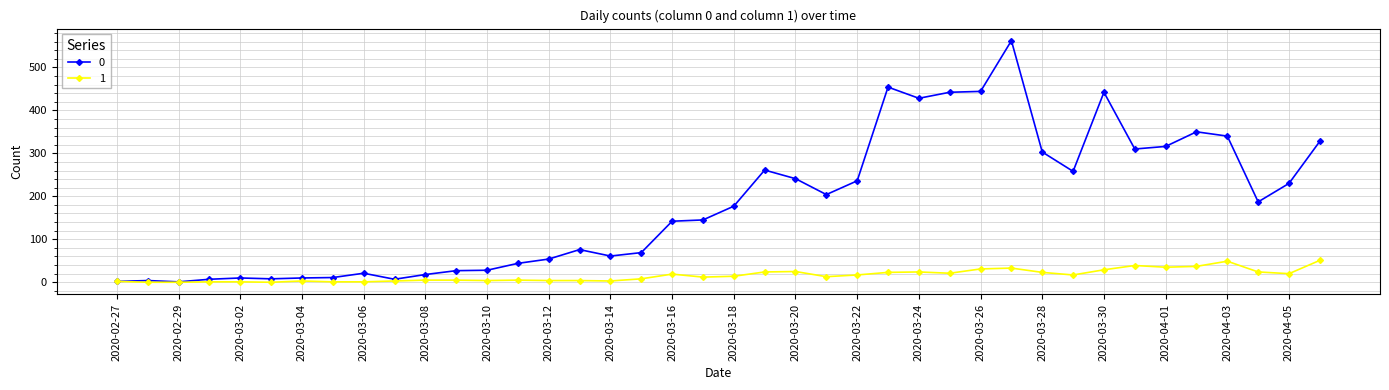

What is the greatest value displayed?

562